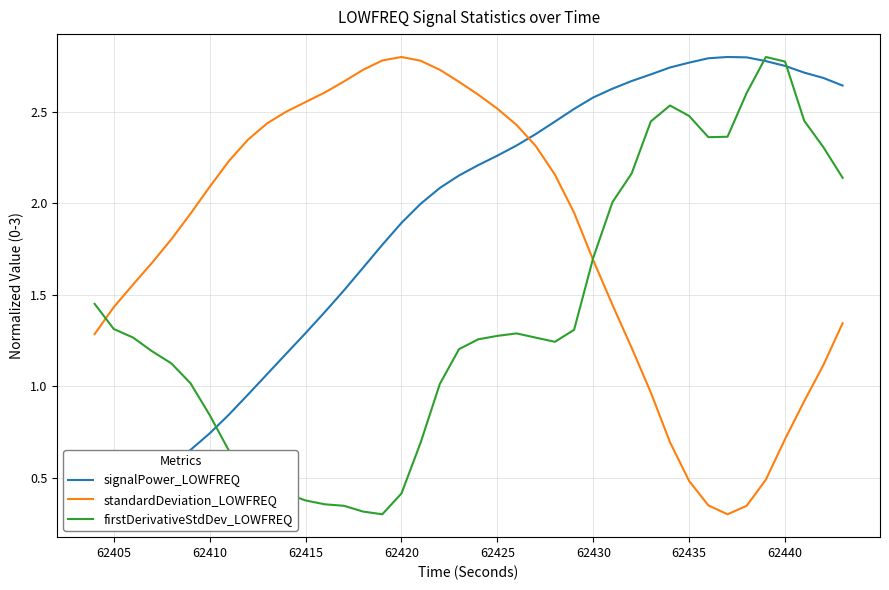

Does the chart have visible grid lines?

Yes